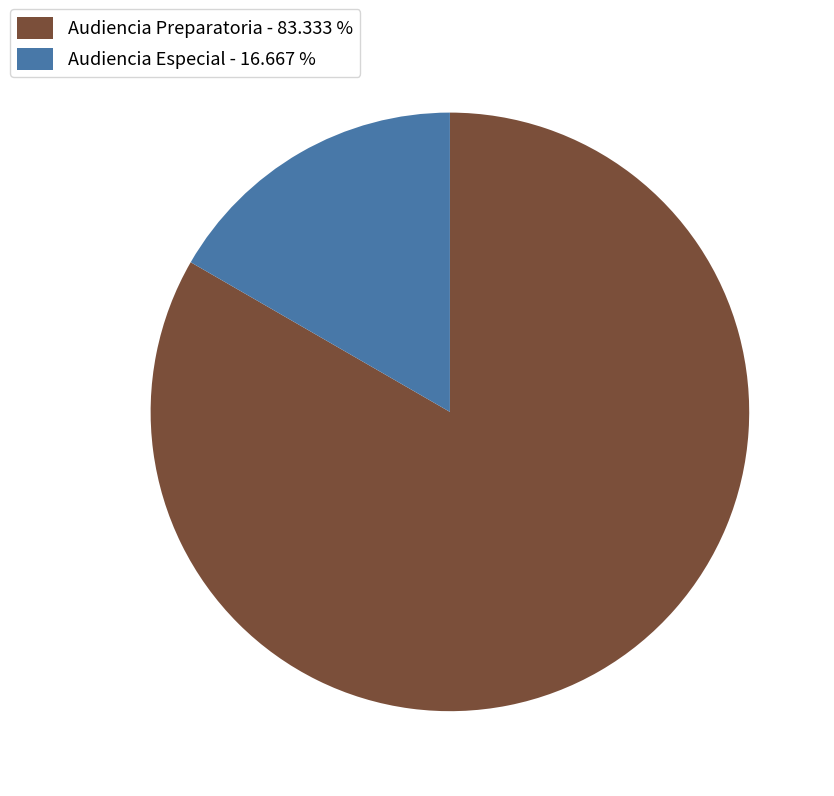

Which has a higher value, Audiencia Preparatoria or Audiencia Especial?

Audiencia Preparatoria